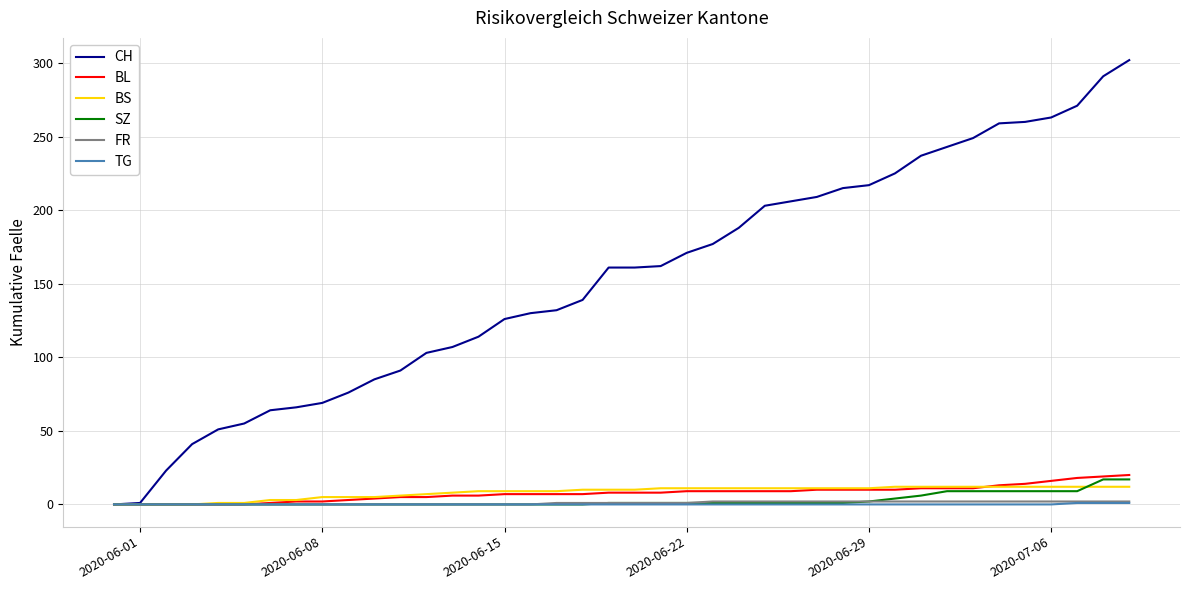

Which series has the largest total across all categories?

CH